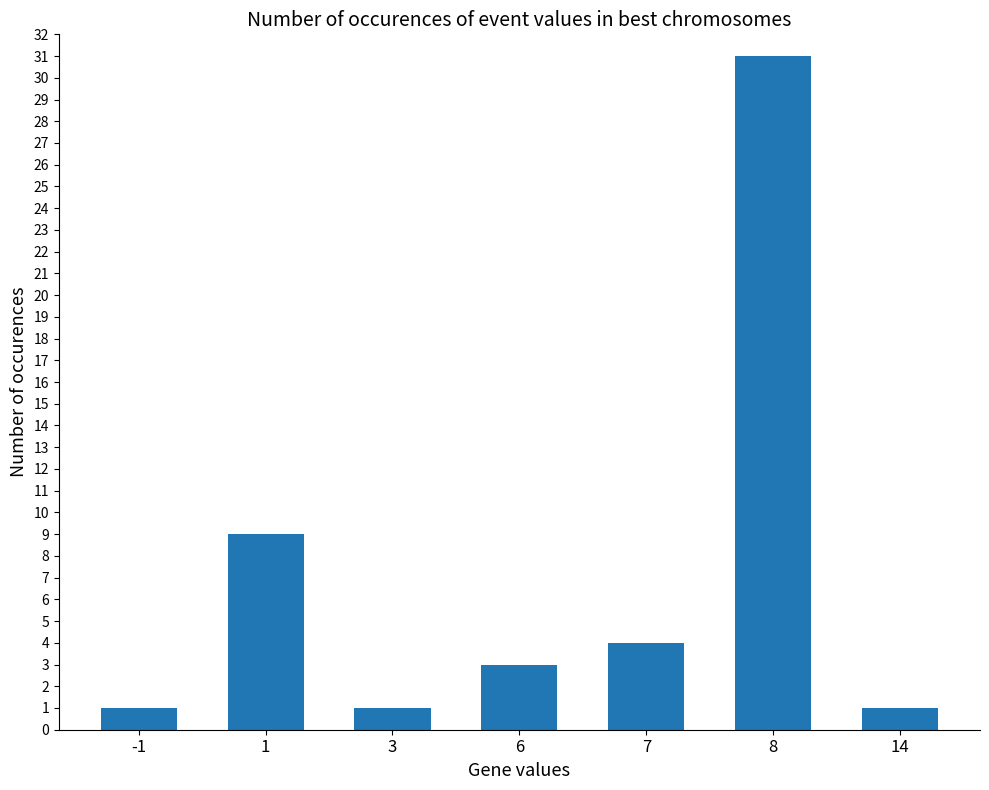

What is the difference between the second highest and second lowest values?

8